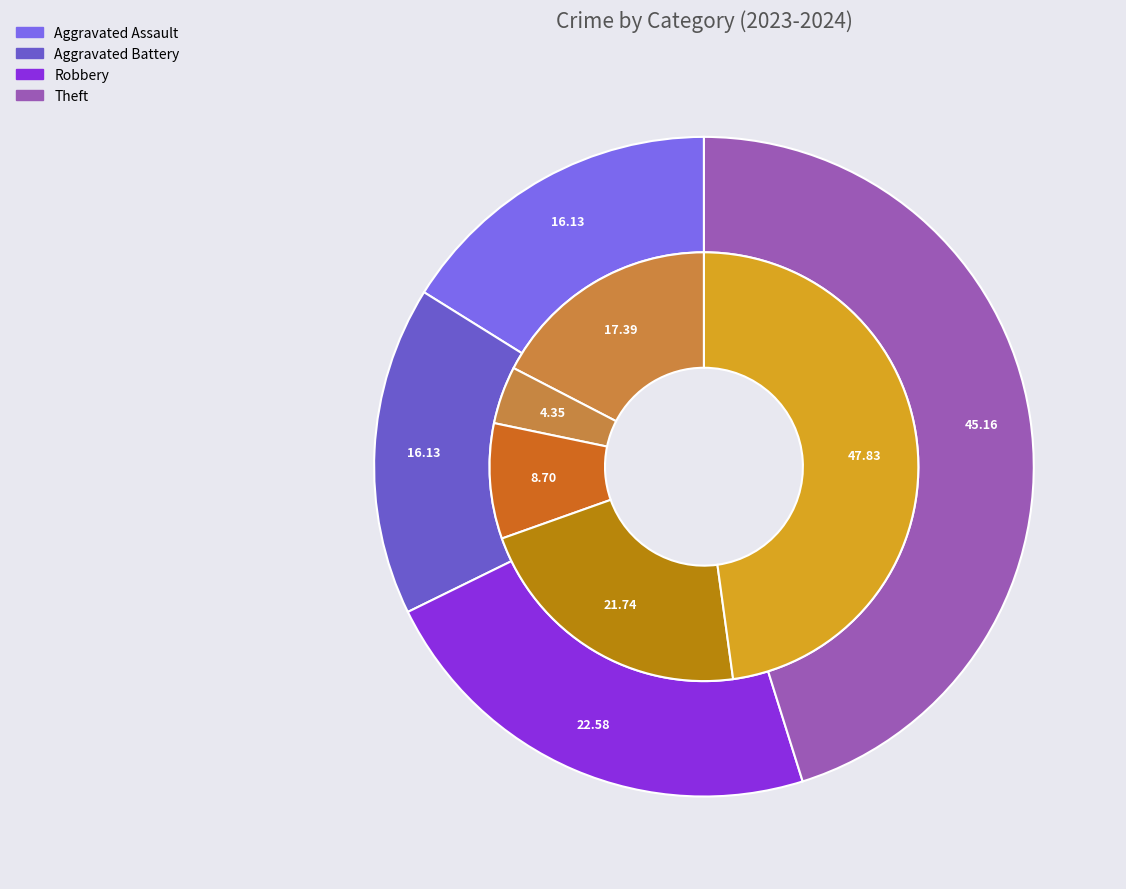

To the nearest percent, what percentage of the pie is 4?

22%